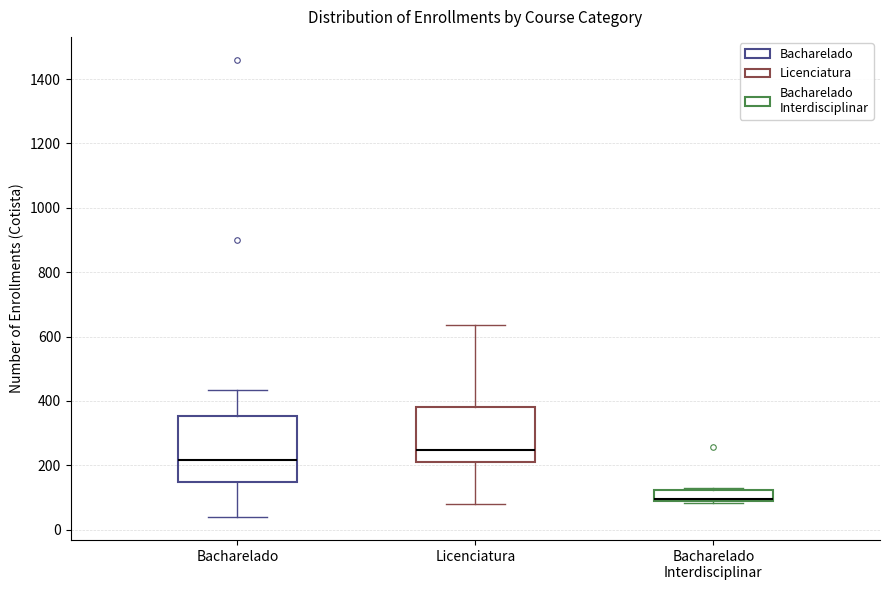

Which box's median line is the highest?

Licenciatura